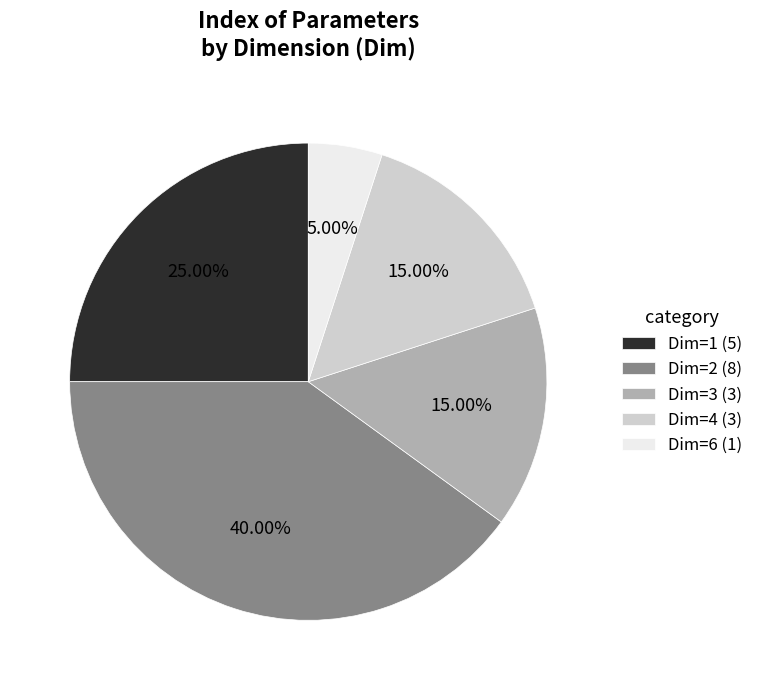

Does Dim=6 (1) account for over 50% of the chart?

No